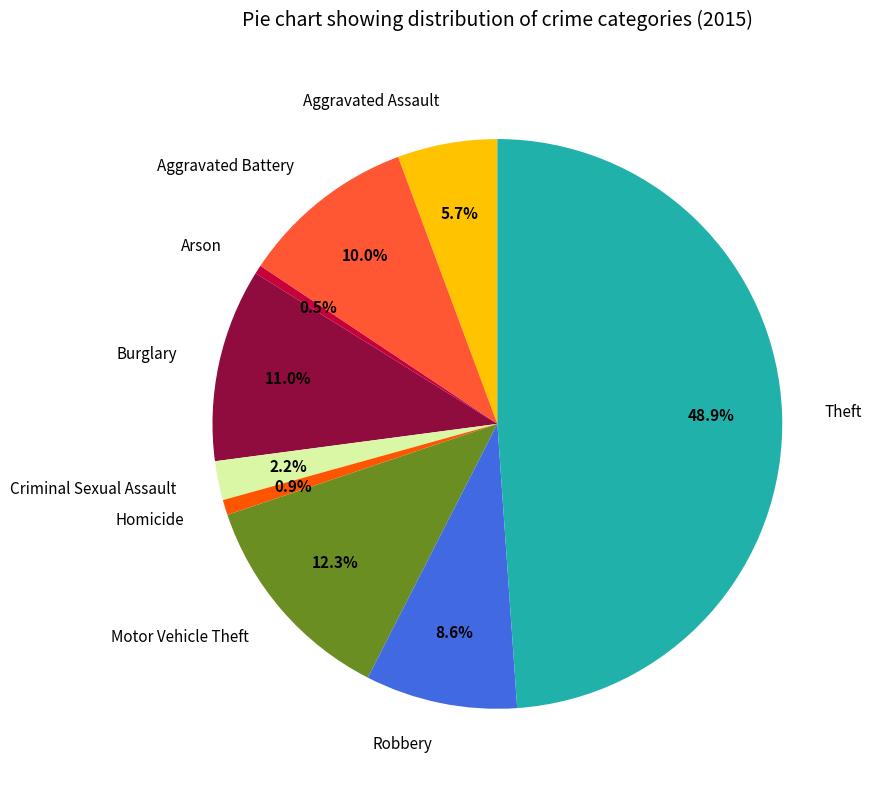

To the nearest percent, what is the difference between the Robbery and Arson slice percentages?

8%